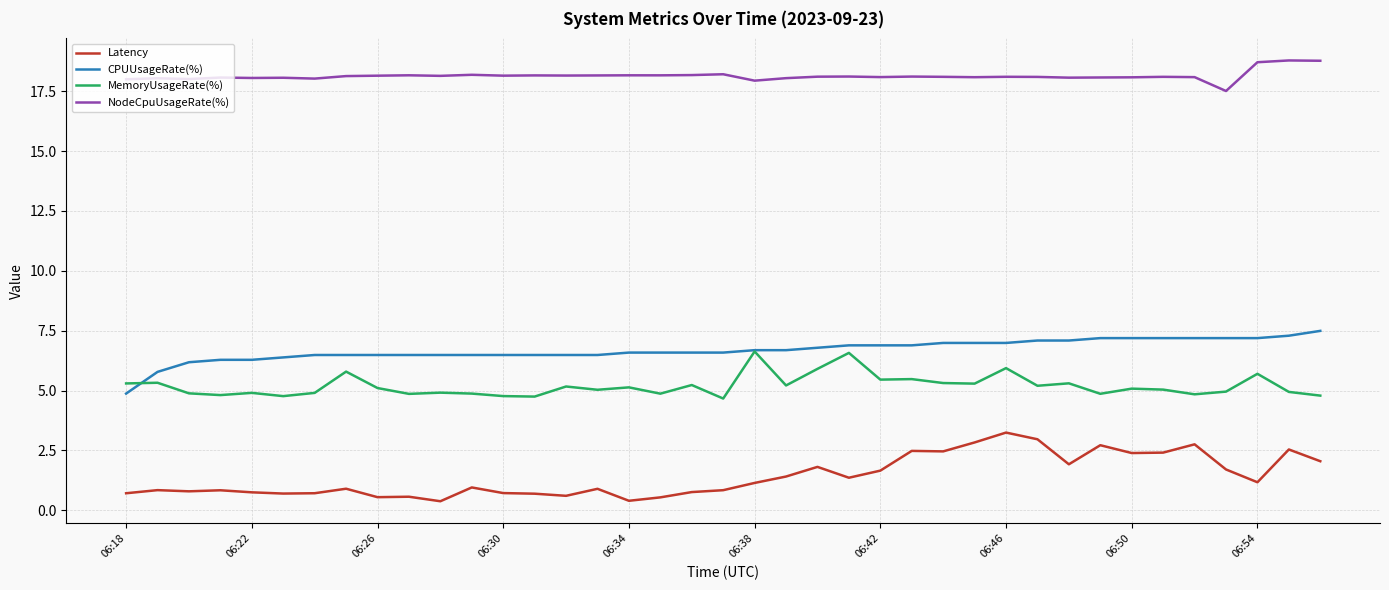

Does the chart display data point markers on the line(s)?

No